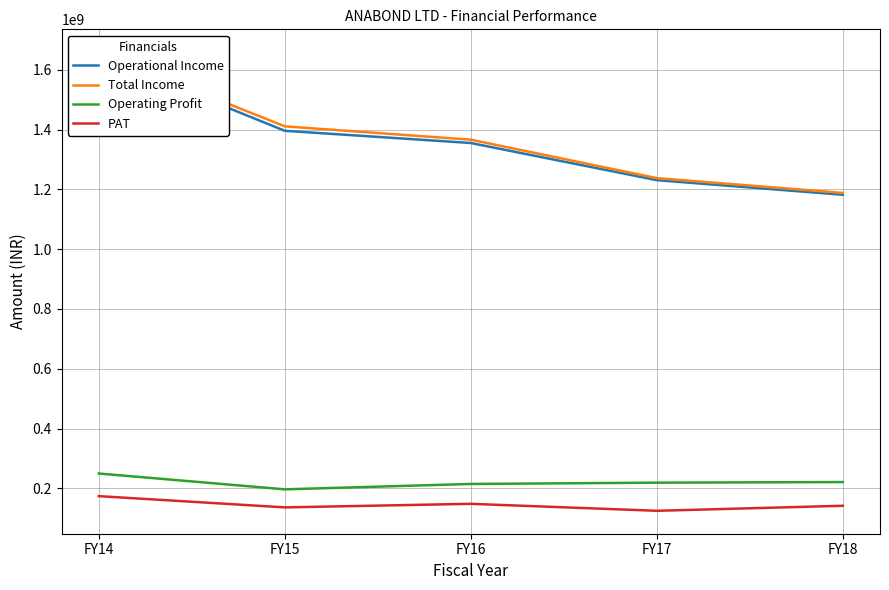

The Operational Income series shows 1230866248 at FY17. True or false?

True